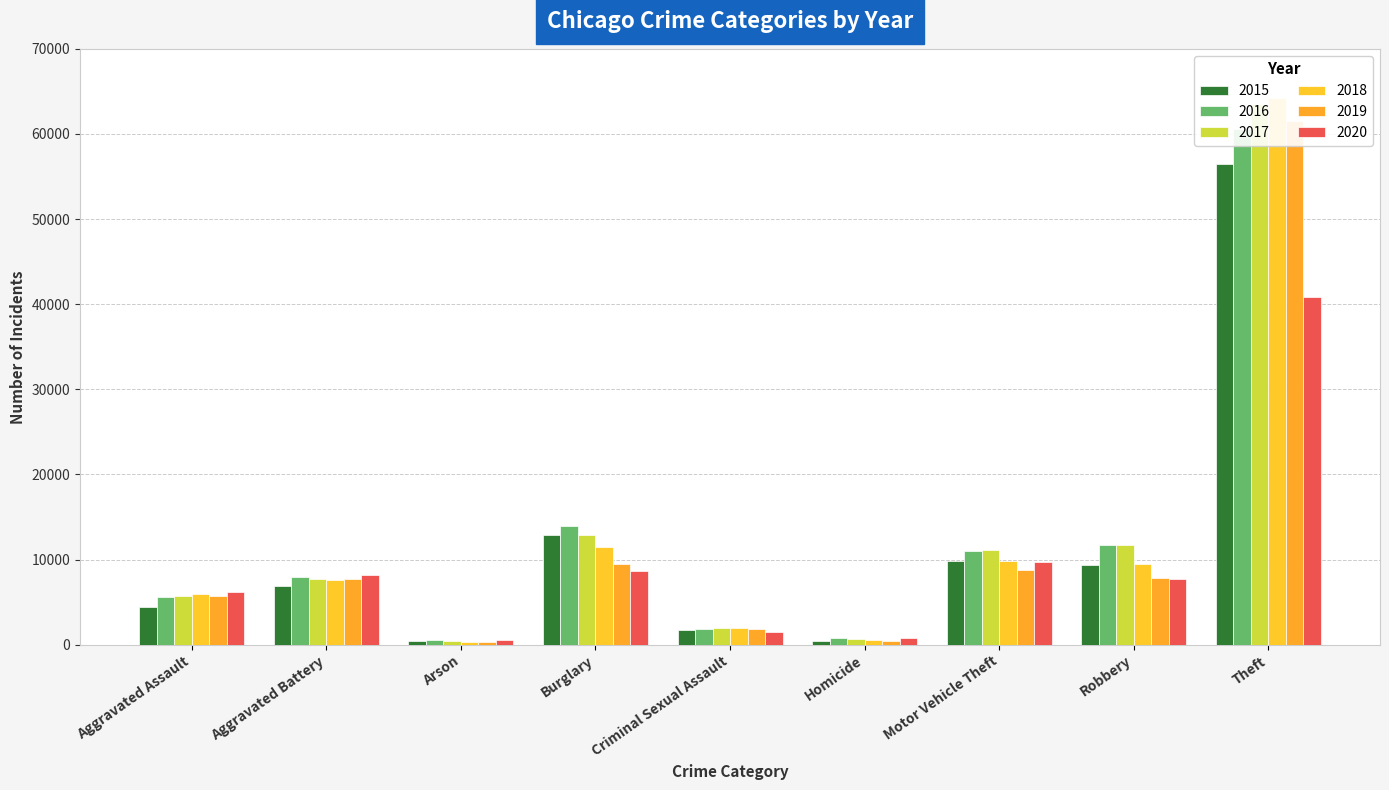

Reading left to right, extract all data points from this chart.

2015: 4412	6901	440	12939	1679	488	9888	9406	56441
2016: 5608	7944	510	13996	1834	770	11060	11691	60604
2017: 5719	7736	442	12835	1954	668	11126	11677	63490
2018: 5899	7611	368	11534	2013	583	9805	9464	64257
2019: 5735	7719	371	9470	1900	491	8825	7825	61504
2020: 6180	8218	582	8623	1473	773	9764	7739	40862